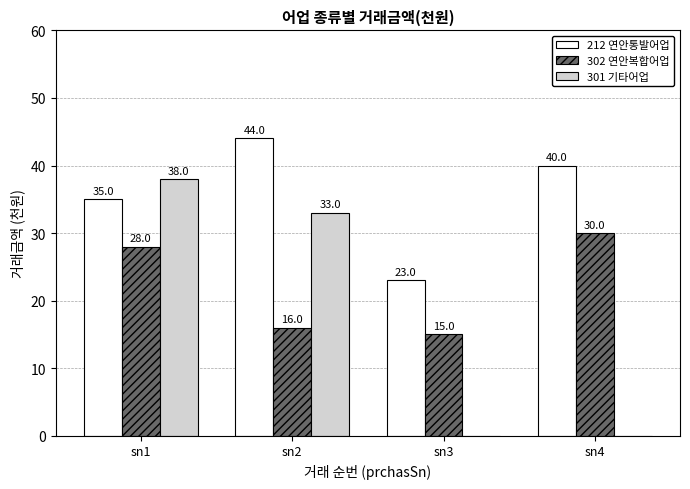

What are all the series names shown in the legend?

212 연안통발어업, 302 연안복합어업, 301 기타어업